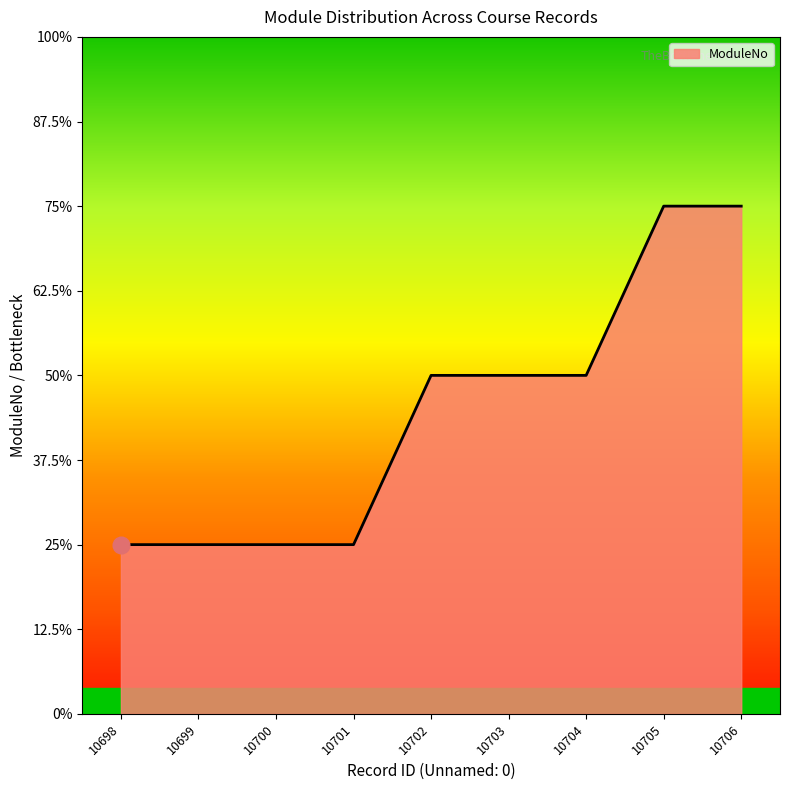

Is it true that the value at 10702 is 4?

False